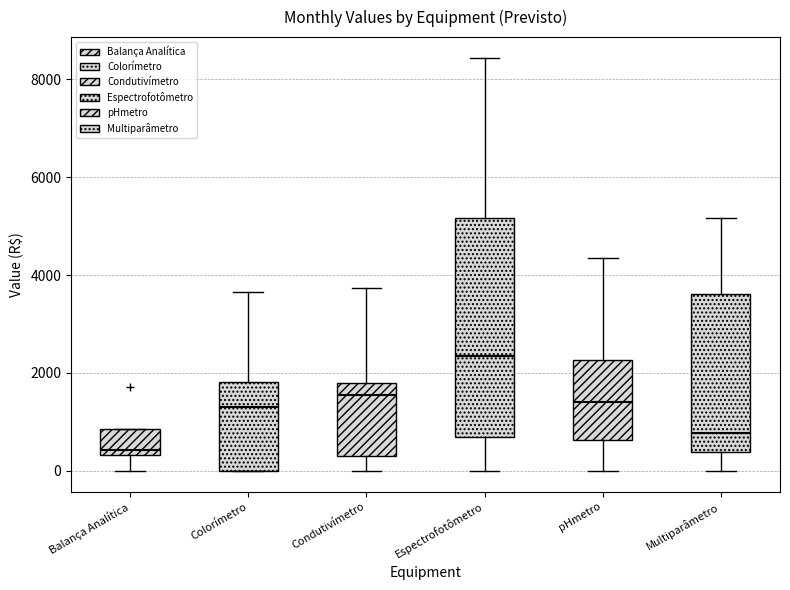

Reading left to right, transcribe this box plot: for each box, give where its median line is, the range the box spans, and where its two whiskers end, as read against the y-axis. The values are not printed on the chart, so give them approximately, as read against the axis.

Balança Analítica: median 400 (just above the box's lower edge), box 400 to 800, whiskers 0 to 800
Colorímetro: median 1400, box 0 to 1800, whiskers 0 to 3600
Condutivímetro: median 1600, box 400 to 1800, whiskers 0 to 3800
Espectrofotômetro: median 2400, box 800 to 5200, whiskers 0 to 8400
pHmetro: median 1400, box 600 to 2200, whiskers 0 to 4400
Multiparâmetro: median 800, box 400 to 3600, whiskers 0 to 5200